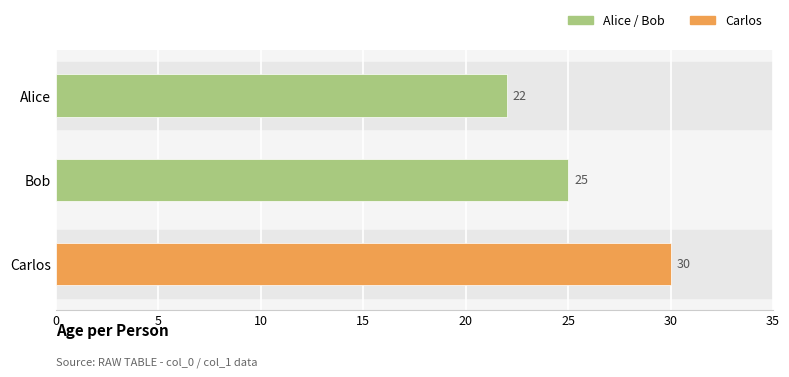

Approximately how many times larger is the value at Alice compared to Bob?

0.9